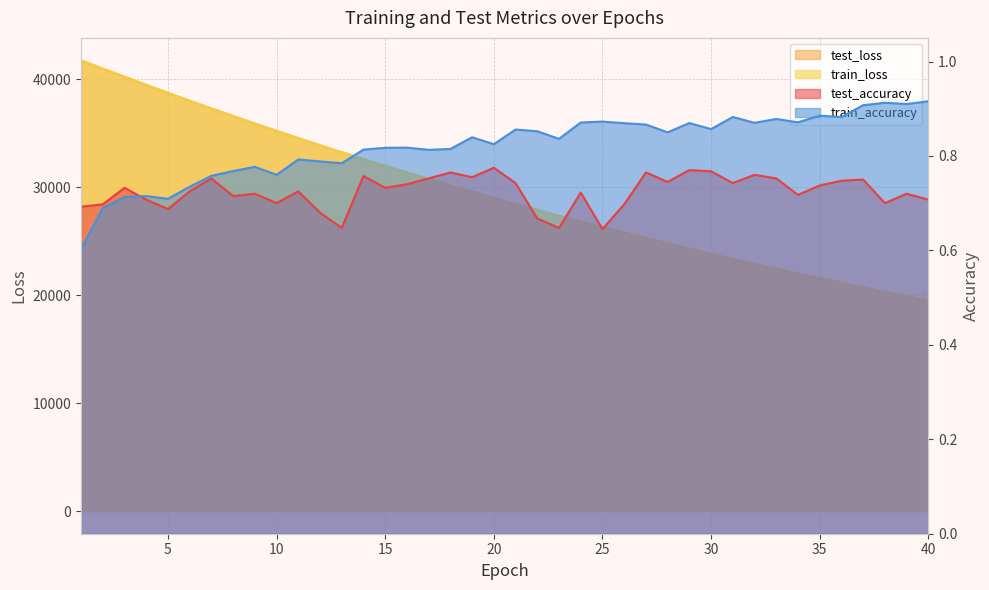

What is the value of the test_loss point at the 33rd from the left?

22443.8